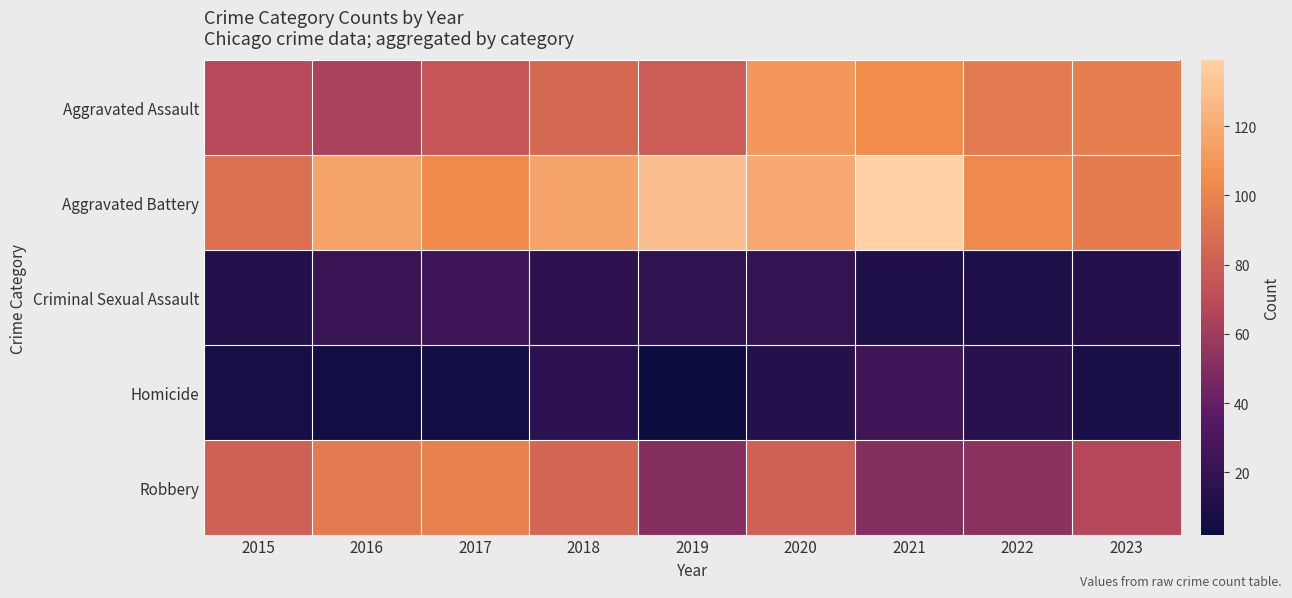

Between 2015 and 2017, which series saw the biggest shift?

Robbery